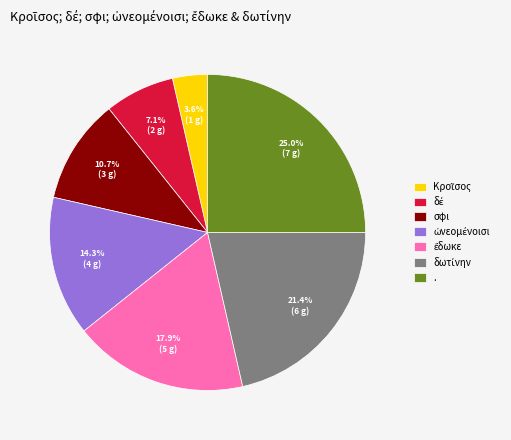

To the nearest percent, what is the difference between the largest and smallest slice percentages?

21%